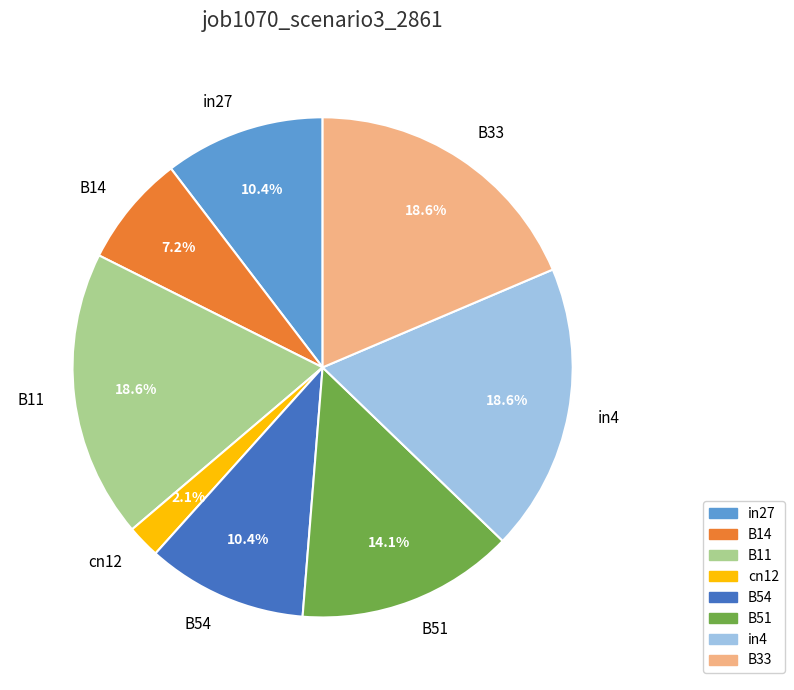

Combined, do B33 and B51 account for over 50%?

No